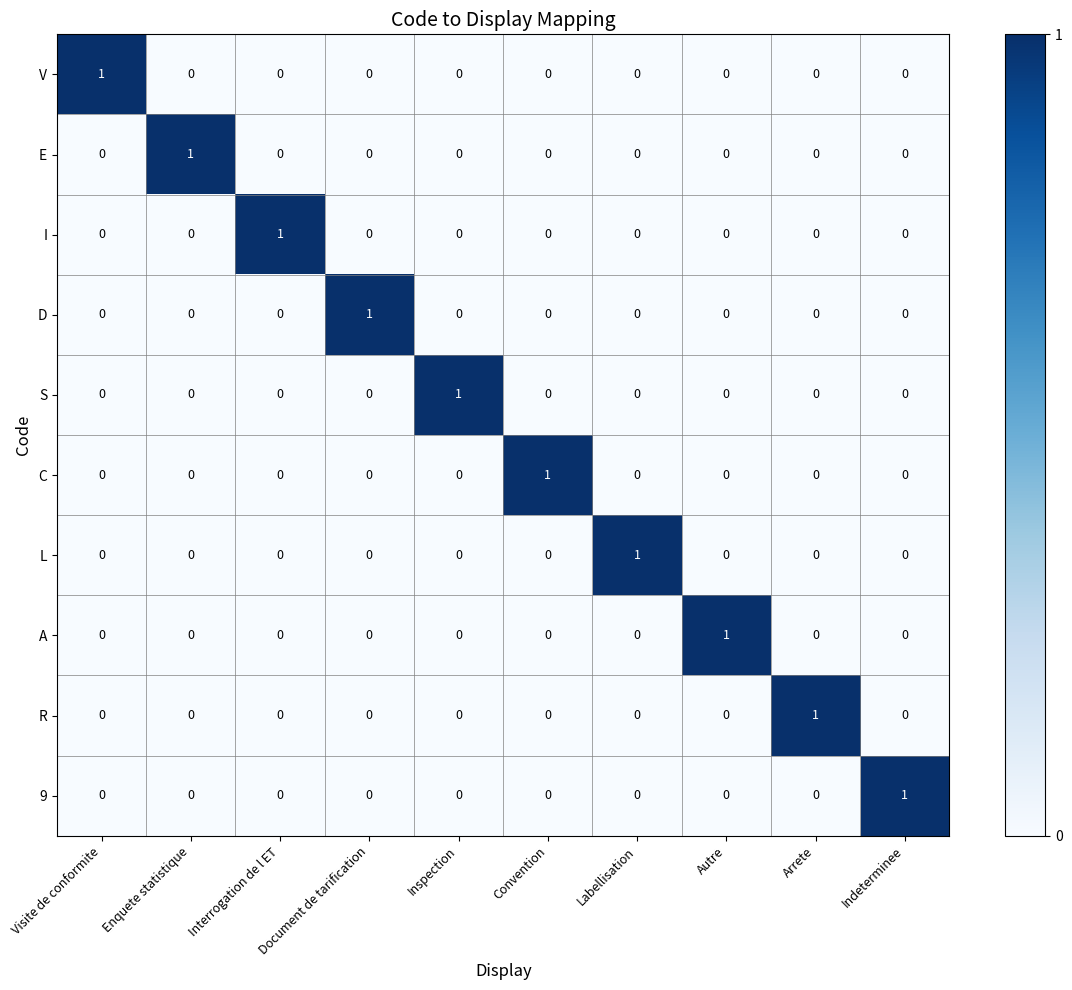

At how many categories does at least one series exceed 0?

10